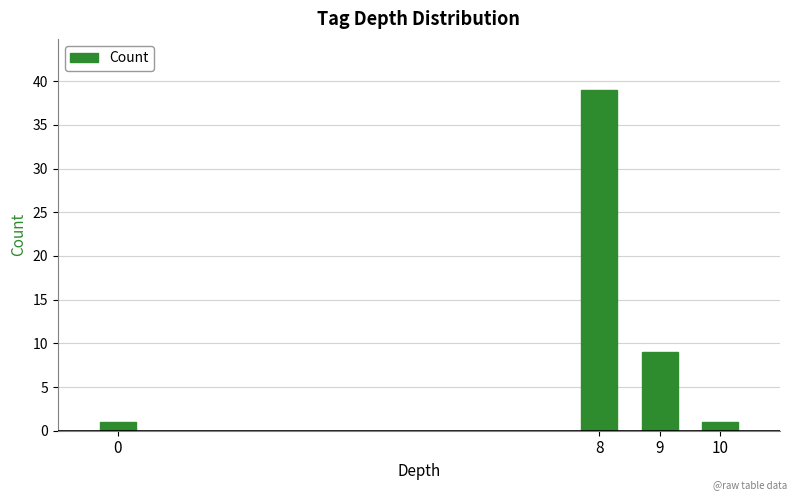

Reading right to left, list all the values displayed in this chart.

1	9	39	1